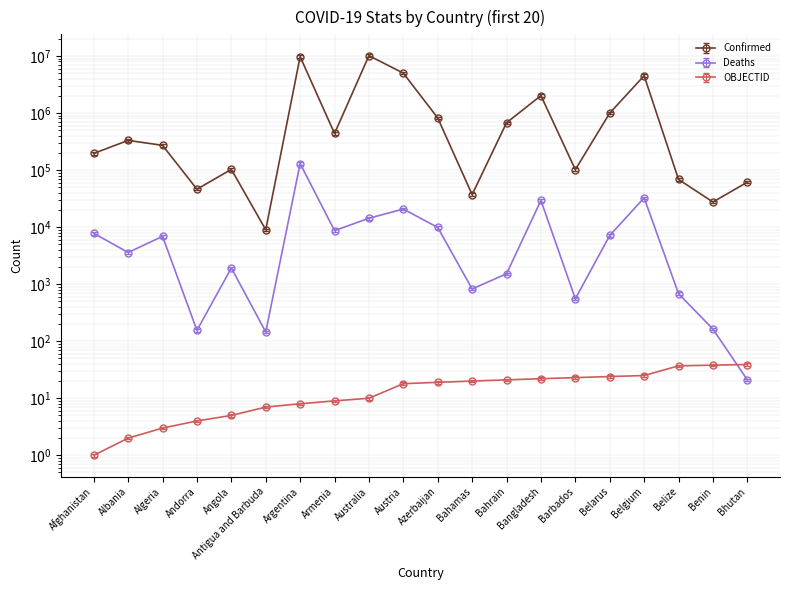

List the series in order of their peak value, highest first.

Confirmed, Deaths, OBJECTID